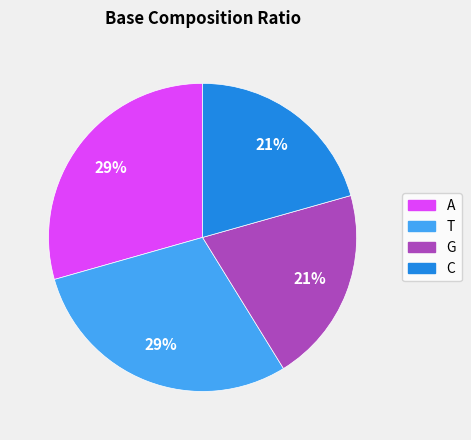

How many slices are in this pie chart?

4